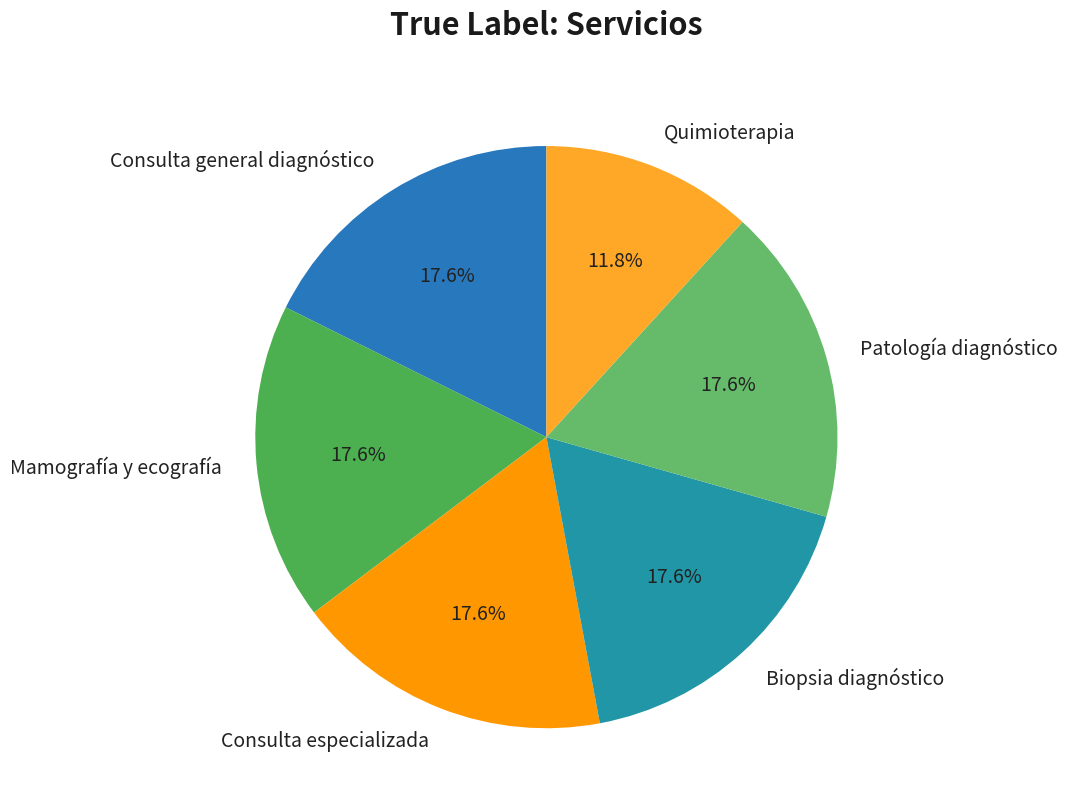

The Patología diagnóstico slice represents 18% of the pie. True or false?

True